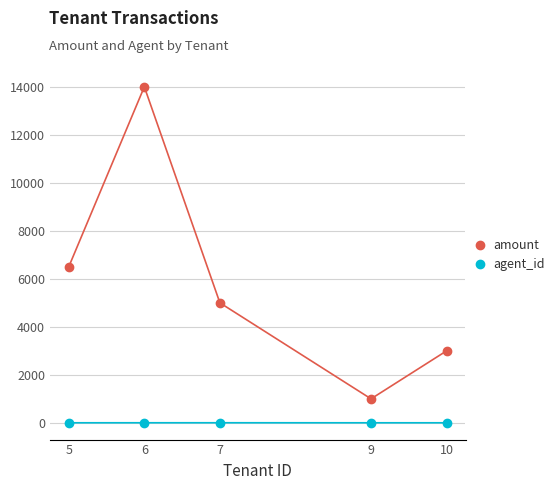

At how many categories does at least one series exceed 12518?

1